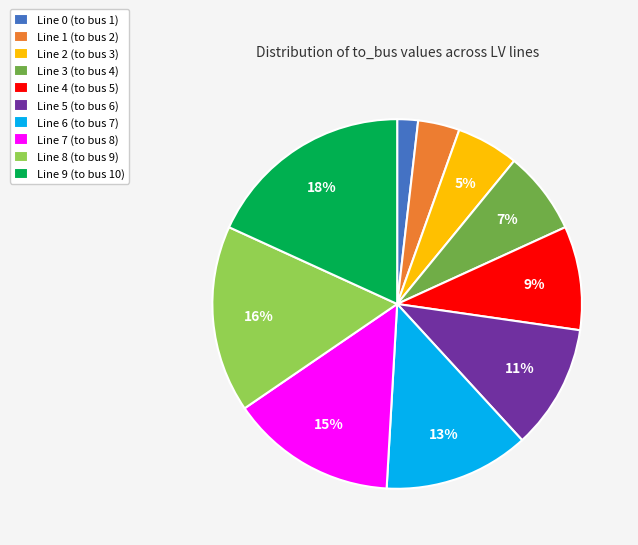

True or false: Line 1 (to bus 2) accounts for 4% of the total.

True